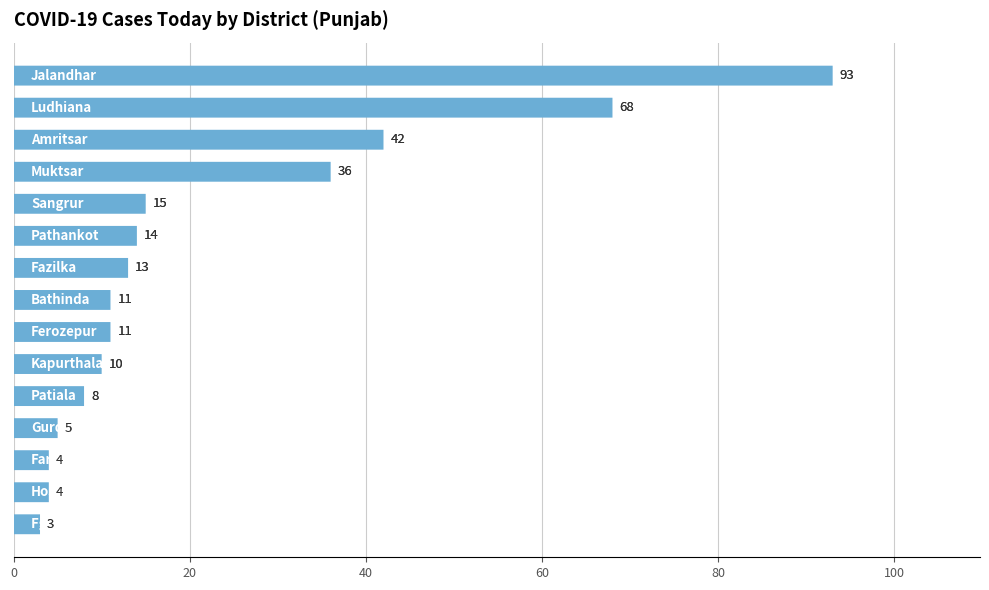

Does the chart contain stacked bars?

No